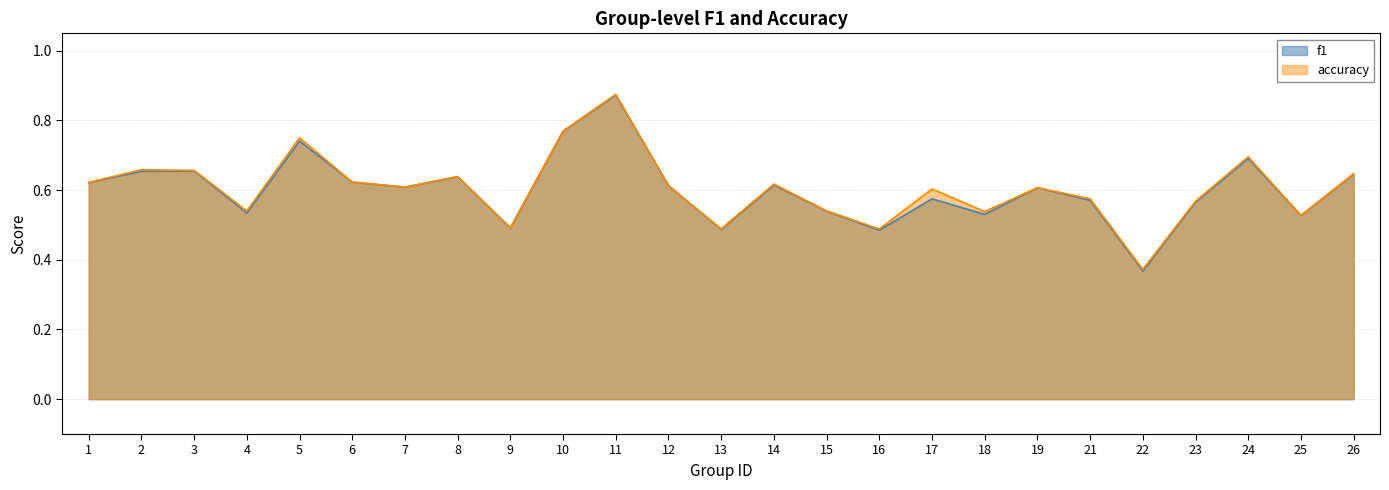

Which has a higher value, 10 or 26?

10